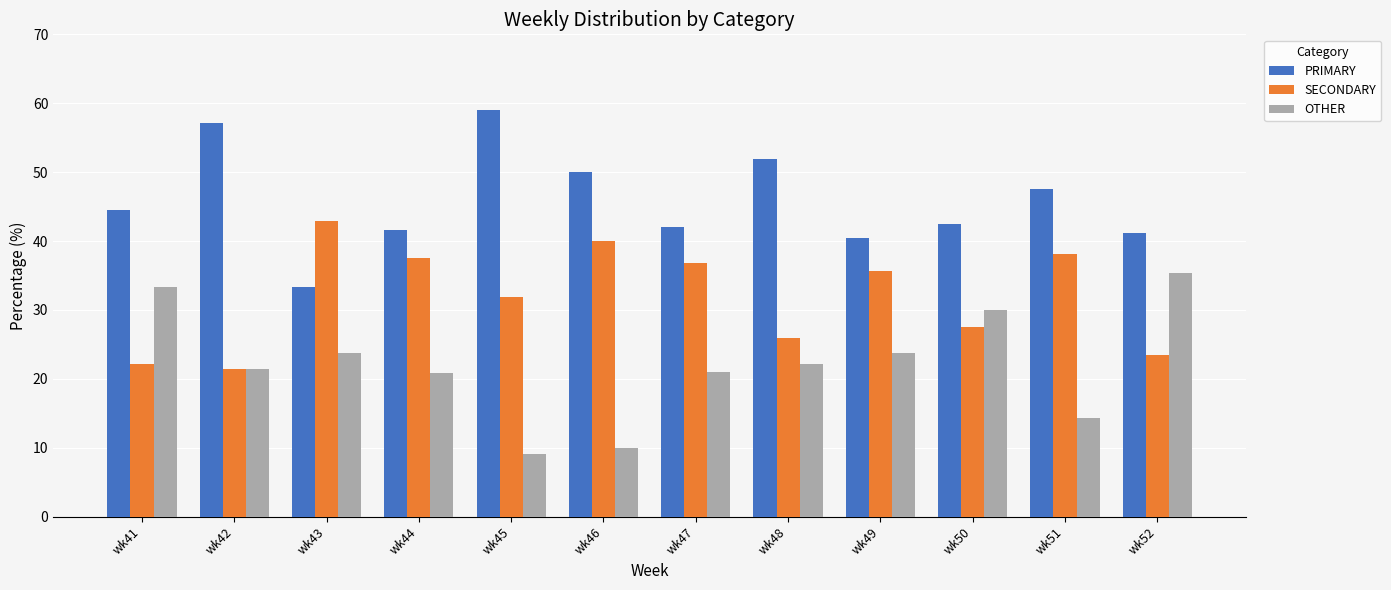

At which label does SECONDARY reach its peak?

wk43